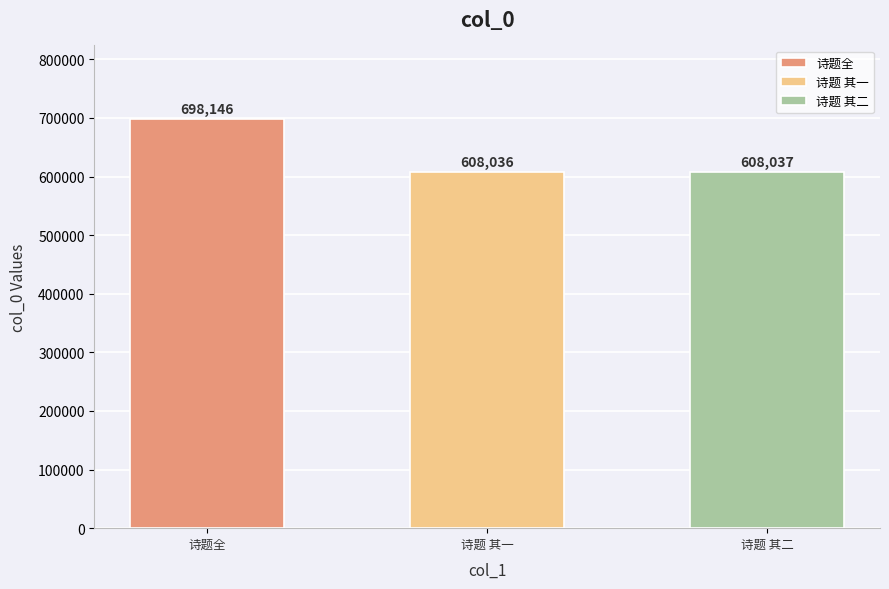

What position from the left is 友竹欲从扬州登陆赴京口占赠别时二月十六日也 其二?

3